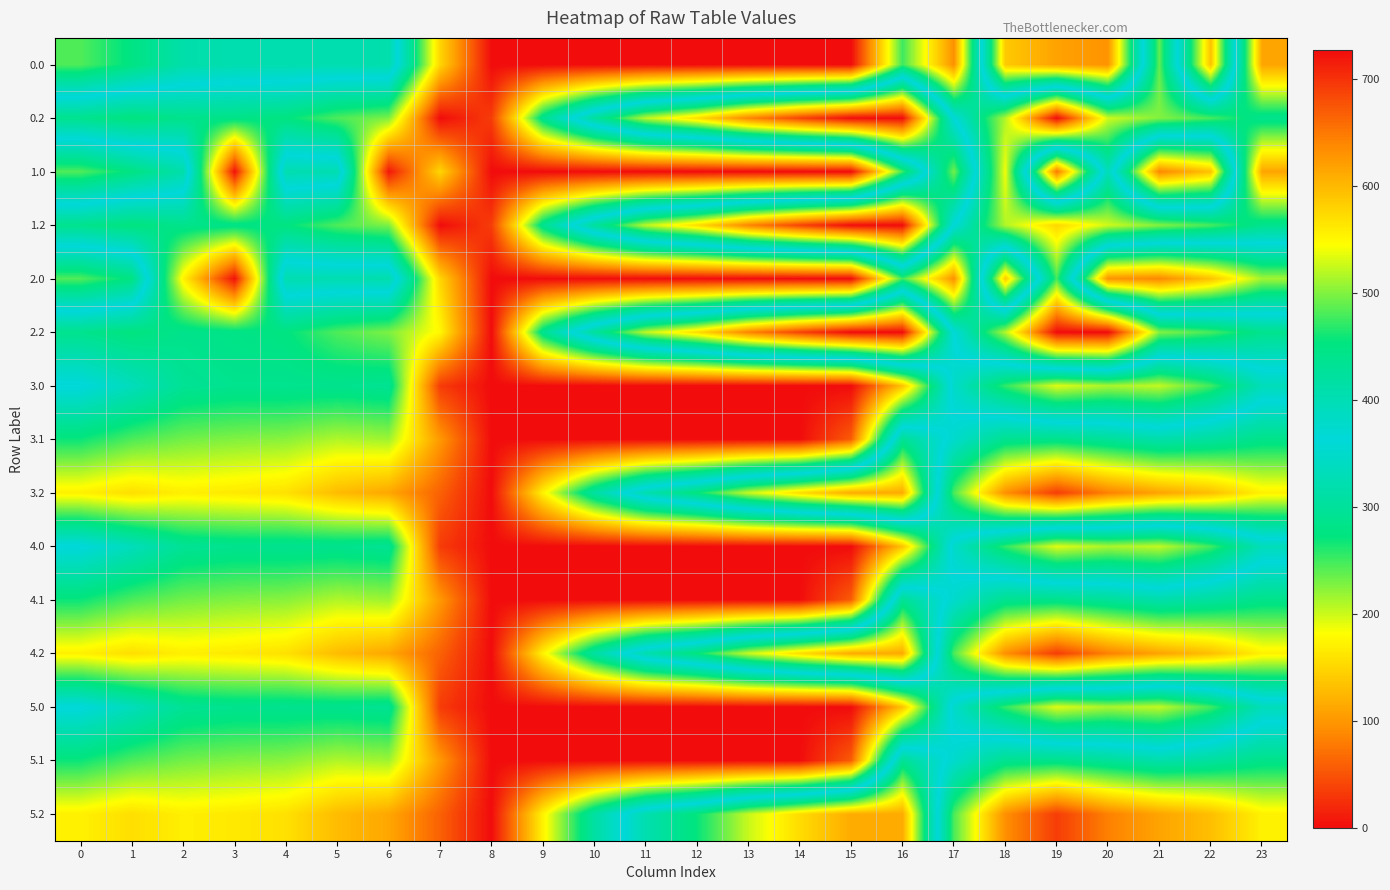

Which category has the lowest value across all series?

8